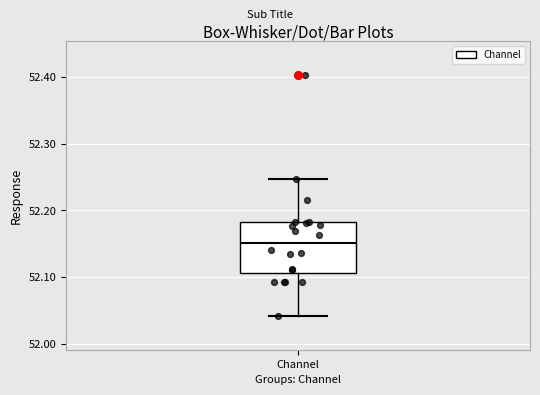

Transcribe this box plot: give where the median line is, the range the box spans, and where the two whiskers end, as read against the y-axis. The values are not printed on the chart, so give them approximately, as read against the axis.

median 52.15, box 52.11 to 52.18, whiskers 52.04 to 52.25